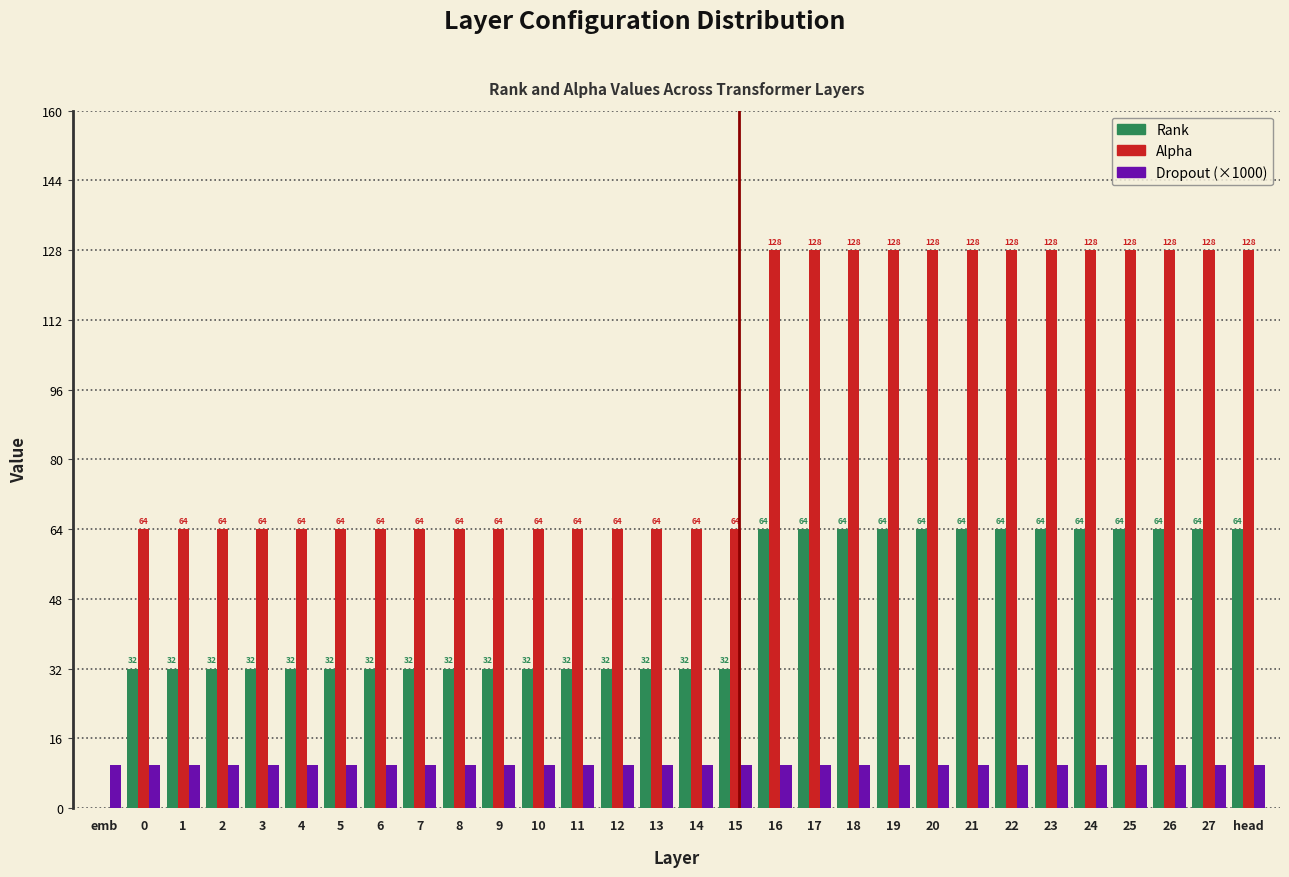

Reading right to left, what are all the values shown in this chart?

Rank: head=64	27=64	26=64	25=64	24=64	23=64	22=64	21=64	20=64	19=64	18=64	17=64	16=64	15=32	14=32	13=32	12=32	11=32	10=32	9=32	8=32	7=32	6=32	5=32	4=32	3=32	2=32	1=32	0=32	emb=0
Alpha: head=128	27=128	26=128	25=128	24=128	23=128	22=128	21=128	20=128	19=128	18=128	17=128	16=128	15=64	14=64	13=64	12=64	11=64	10=64	9=64	8=64	7=64	6=64	5=64	4=64	3=64	2=64	1=64	0=64	emb=0
Dropout (×1000): head=10	27=10	26=10	25=10	24=10	23=10	22=10	21=10	20=10	19=10	18=10	17=10	16=10	15=10	14=10	13=10	12=10	11=10	10=10	9=10	8=10	7=10	6=10	5=10	4=10	3=10	2=10	1=10	0=10	emb=10